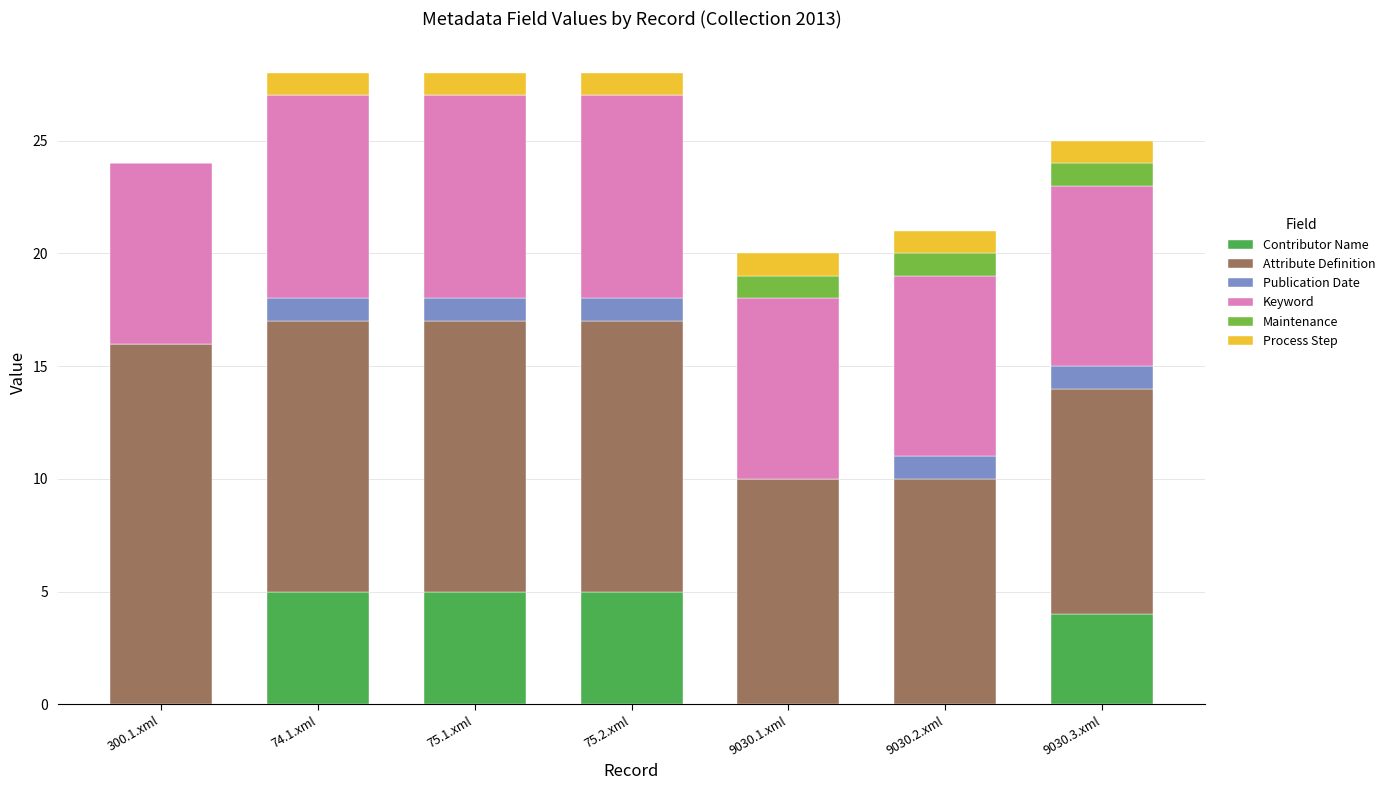

The value of Contributor Name at 300.1.xml is 0. True or false?

True